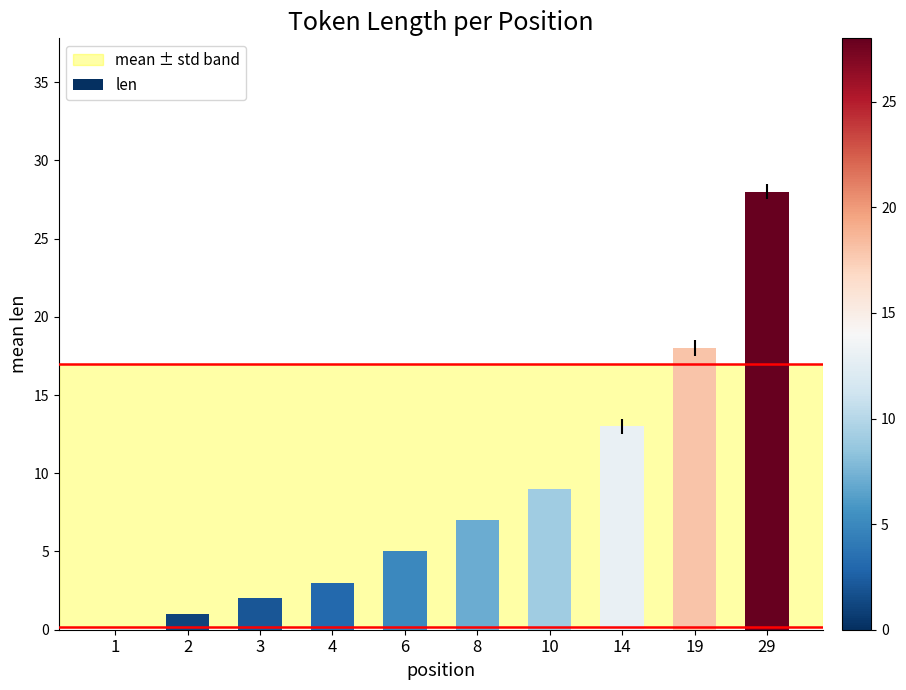

What is the average value?

9